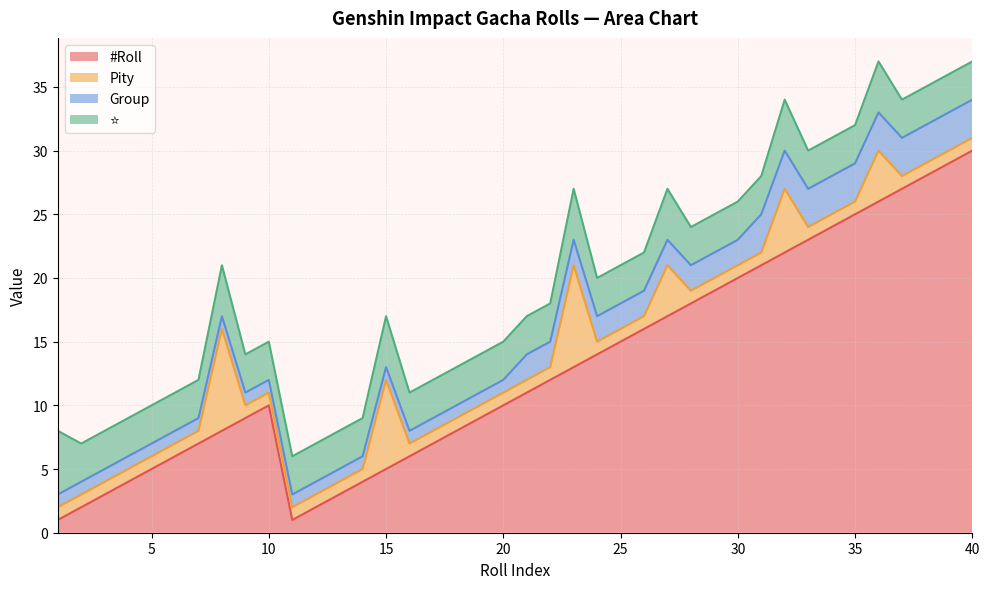

Count the Pity values in the range 1 to 2.

34